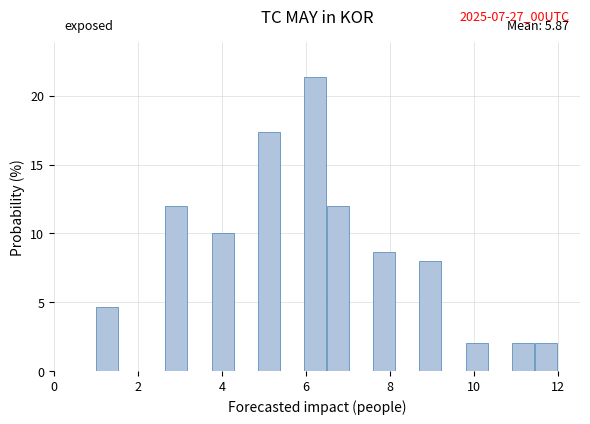

Read against the x-axis, roughly where is the centre of the tallest bar?

6.2